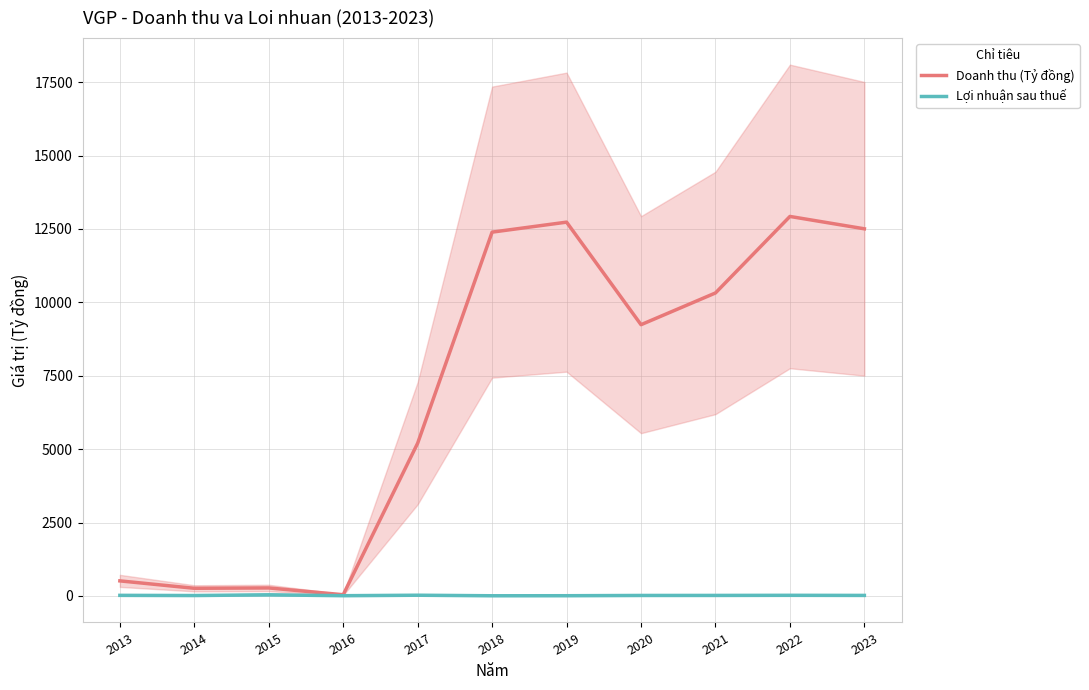

What is the approximate value of Doanh thu (Tỷ đồng) at 2021?

10319.5